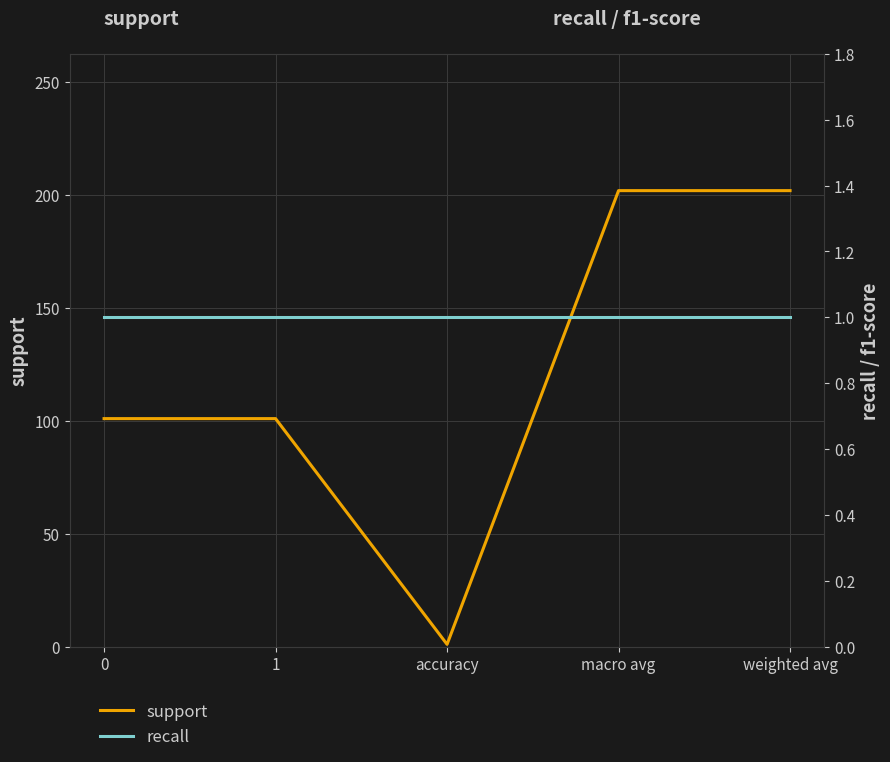

Rank the series at macro avg from highest to lowest value.

support, recall